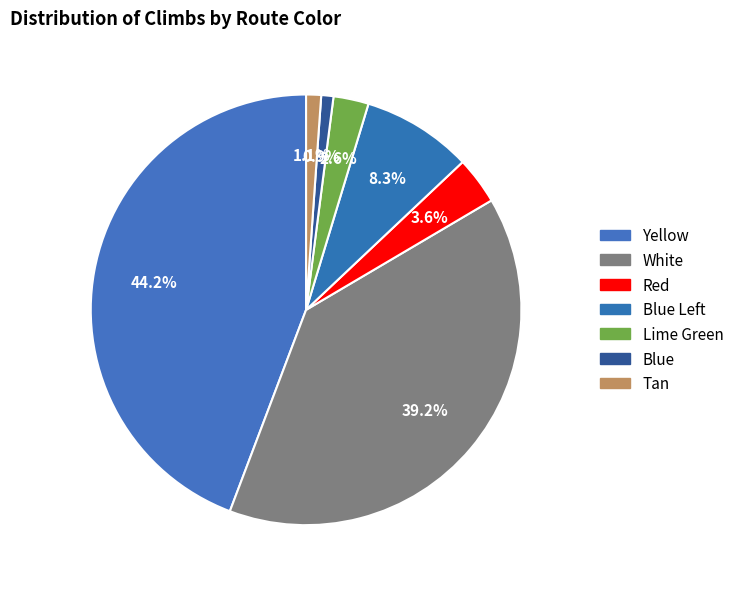

Does any single category account for the majority?

No